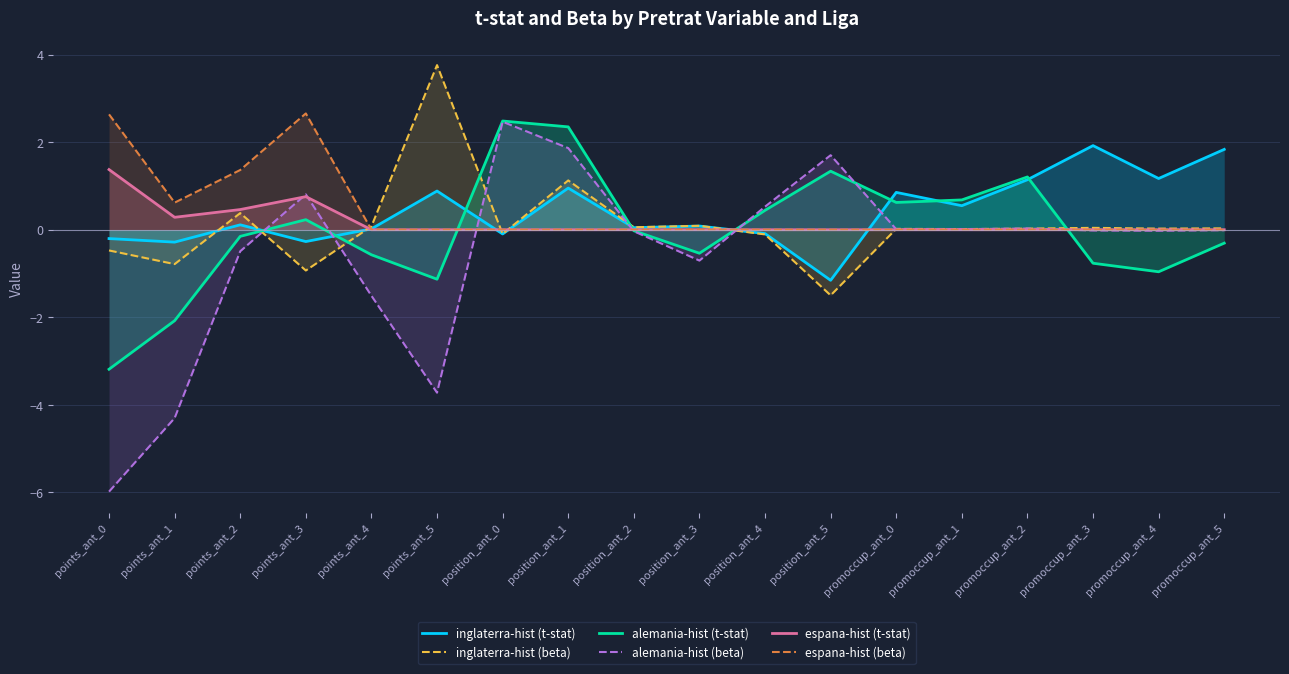

Reading left to right, what are all the values shown in this chart?

inglaterra-hist (t-stat): -0.2	-0.3	0.1	-0.3	0.0	0.9	-0.1	1.0	0.0	0.1	-0.1	-1.2	0.9	0.5	1.1	1.9	1.2	1.8
inglaterra-hist (beta): -0.5	-0.8	0.4	-0.9	0.1	3.8	-0.1	1.1	0.1	0.1	-0.1	-1.5	0.0	0.0	0.0	0.0	0.0	0.0
alemania-hist (t-stat): -3.2	-2.1	-0.2	0.2	-0.6	-1.1	2.5	2.3	-0.0	-0.5	0.4	1.3	0.6	0.7	1.2	-0.8	-1.0	-0.3
alemania-hist (beta): -6.0	-4.3	-0.5	0.8	-1.5	-3.7	2.5	1.9	-0.0	-0.7	0.5	1.7	0.0	0.0	0.0	-0.0	-0.0	-0.0
espana-hist (t-stat): 1.4	0.3	0.5	0.8	0.0	0.0	0.0	0.0	0.0	0.0	0.0	0.0	0.0	0.0	0.0	0.0	0.0	0.0
espana-hist (beta): 2.6	0.6	1.4	2.7	0.0	0.0	0.0	0.0	0.0	0.0	0.0	0.0	0.0	0.0	0.0	0.0	0.0	0.0